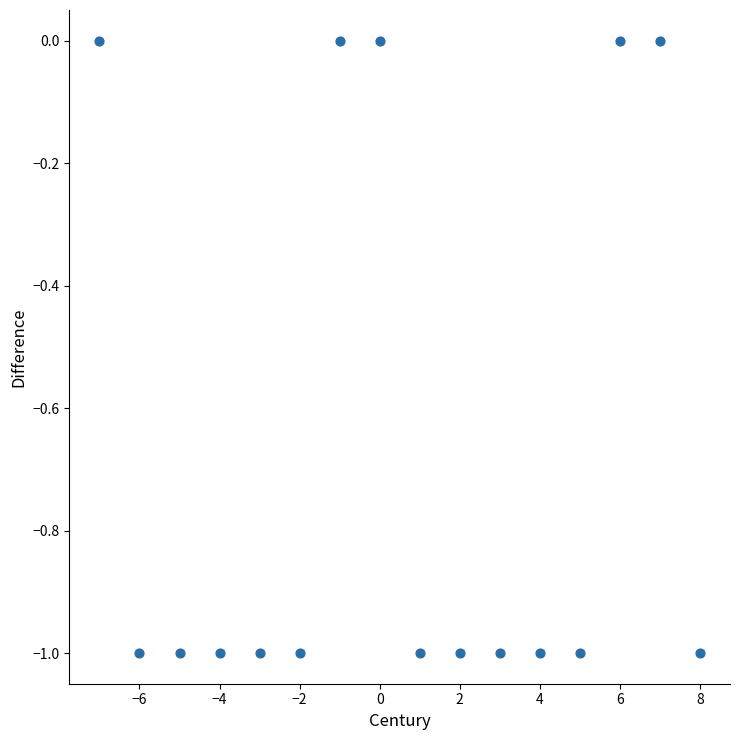

What is the range of X values (max minus min)?

15